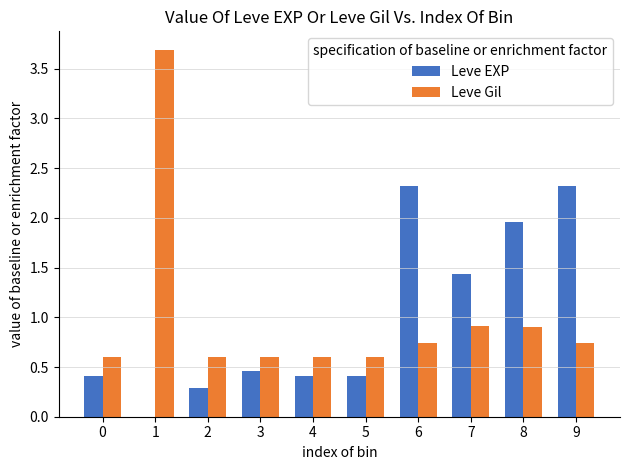

What is the total value across all series at 0?

1.0